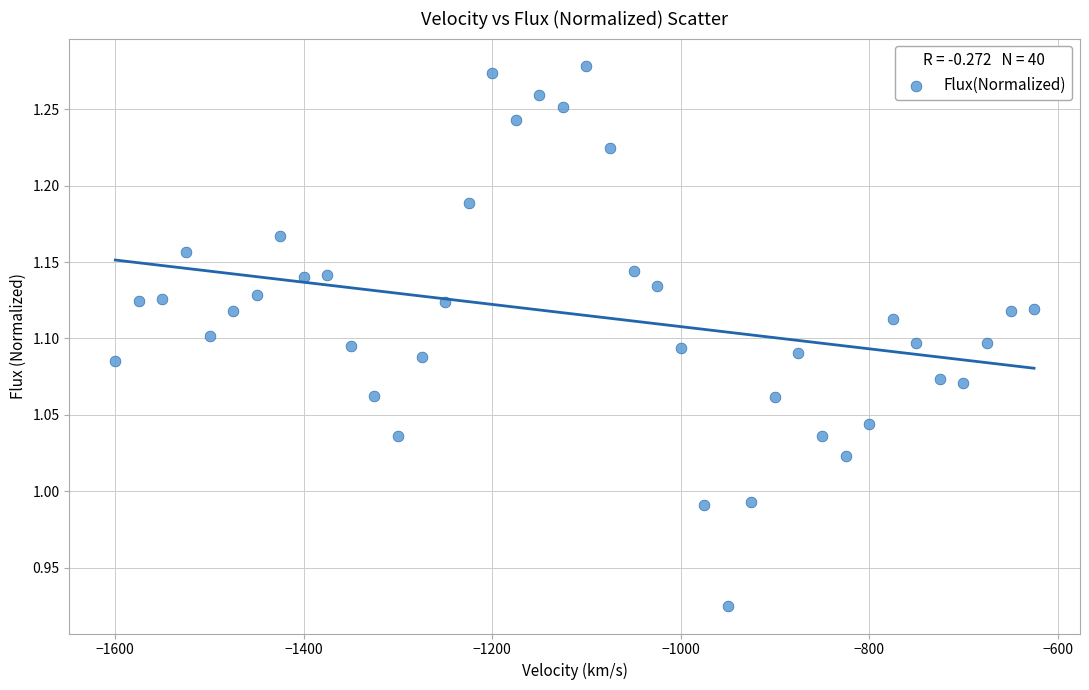

What is the range of Y values (max minus min)?

0.4